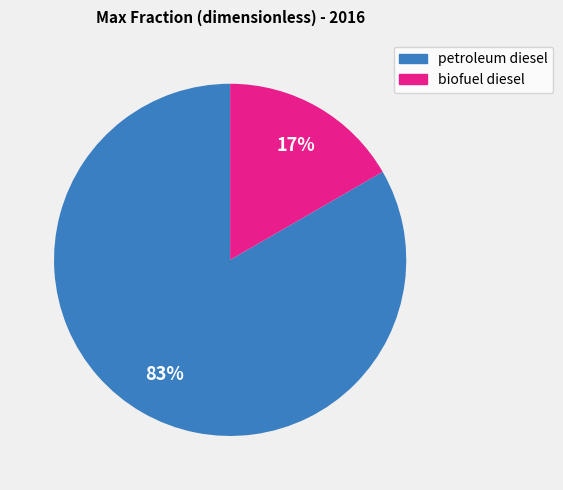

Which has a higher value, biofuel diesel or petroleum diesel?

petroleum diesel